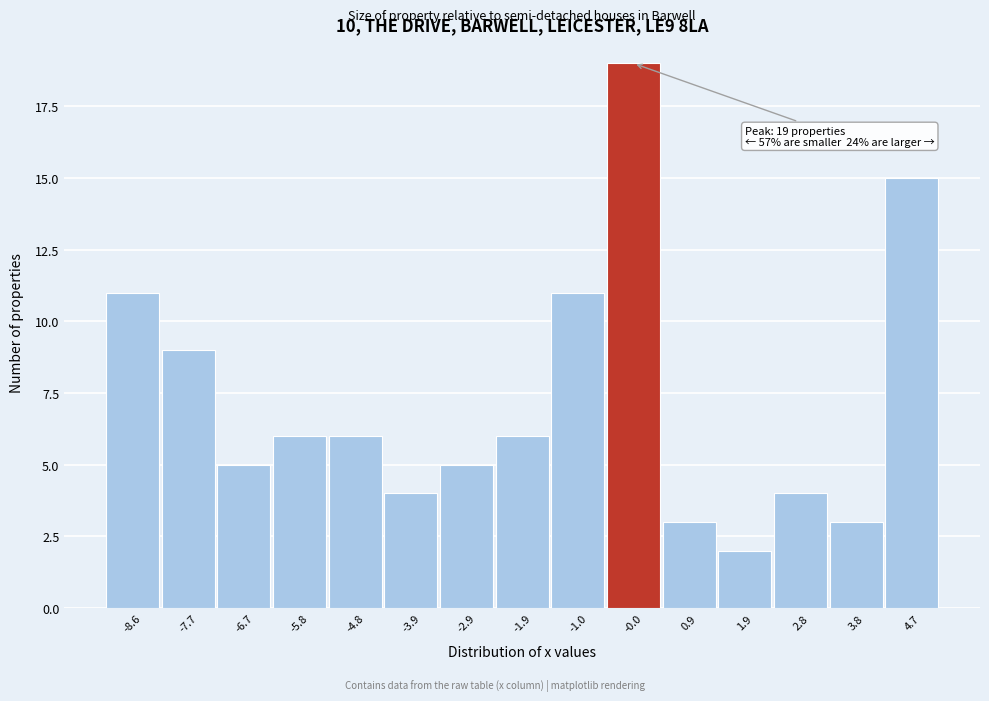

Over which range of the x-axis is the bar tallest?

-0.5 to 0.4